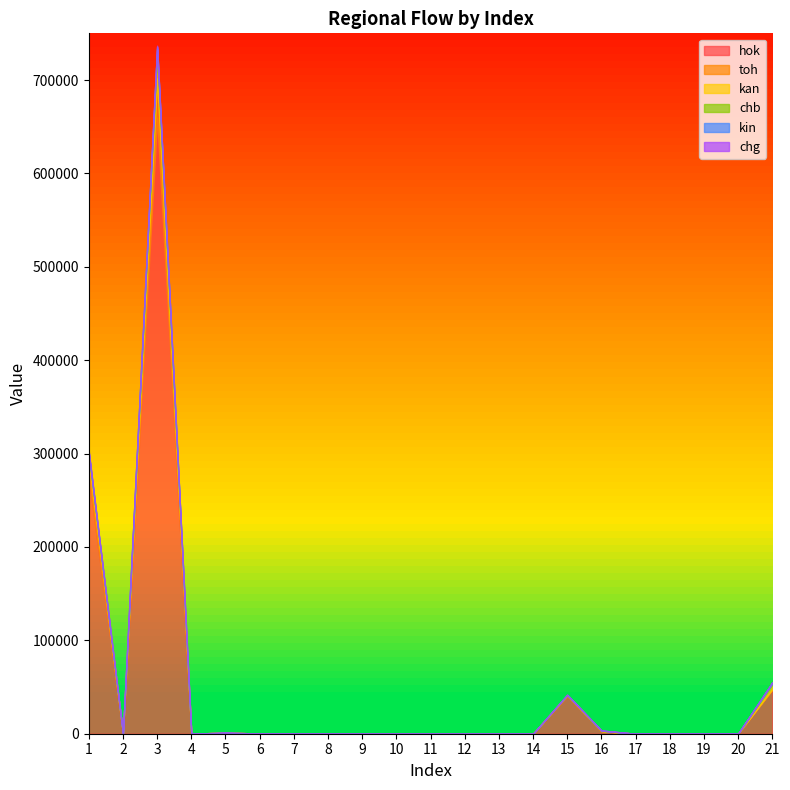

At 14, list the series in order from largest to smallest.

hok, toh, kan, chb, kin, chg